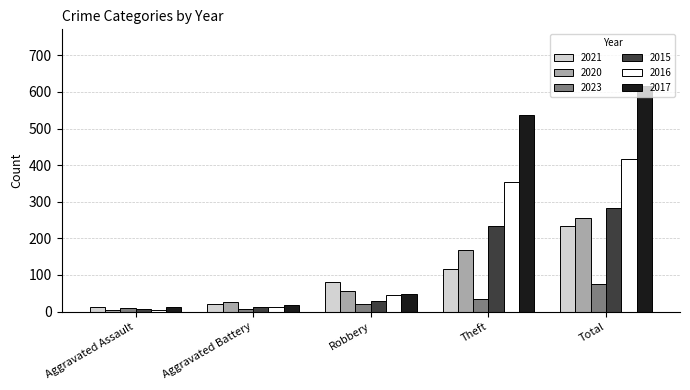

At how many categories does at least one series exceed 362?

2